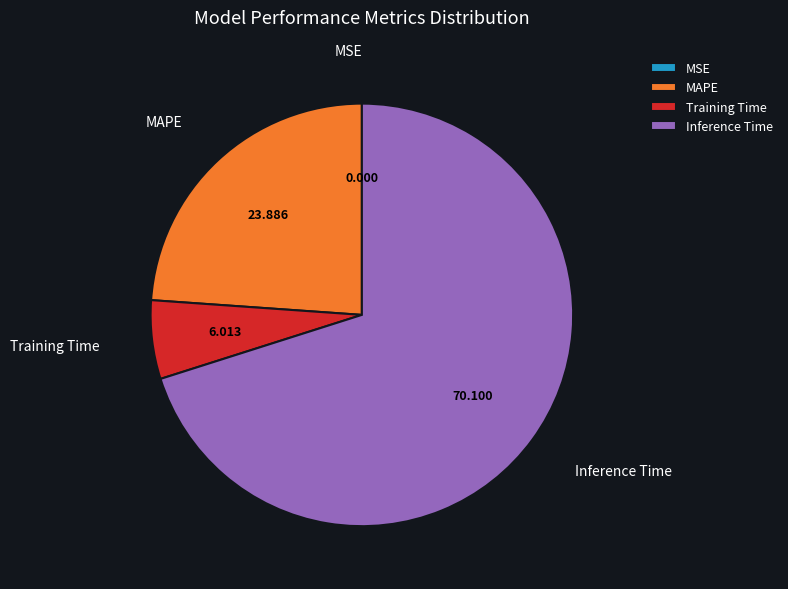

Which slice represents more than half of the pie?

Inference Time